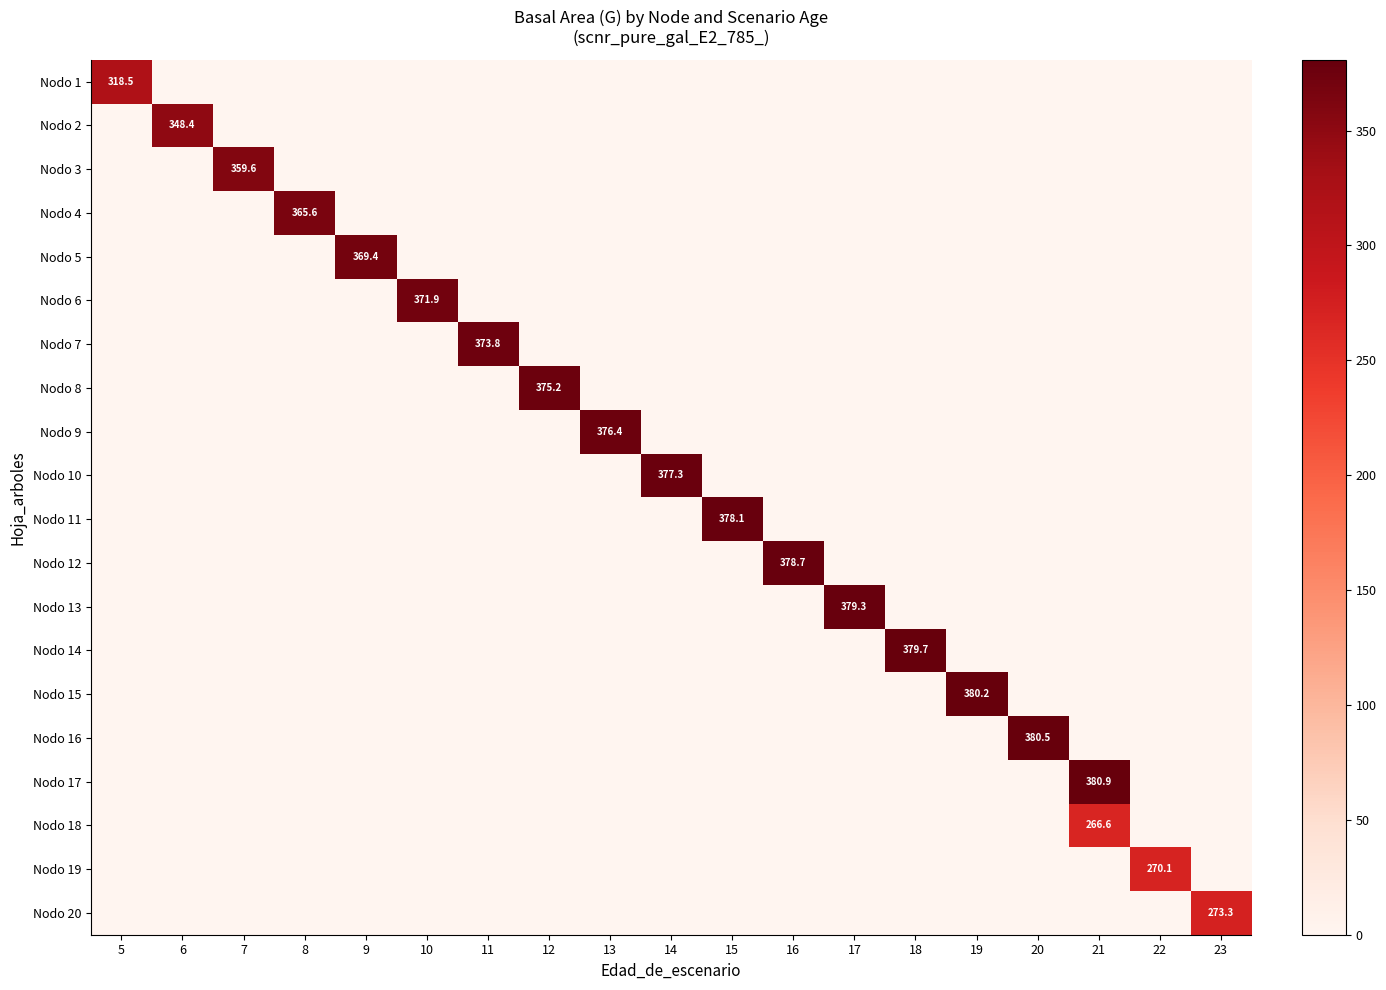

What is the sum of all row_19 values?

273.3